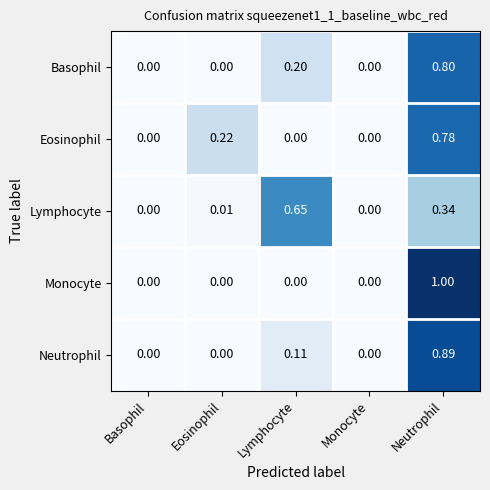

Between Monocyte and Neutrophil, which series saw the biggest shift?

Monocyte